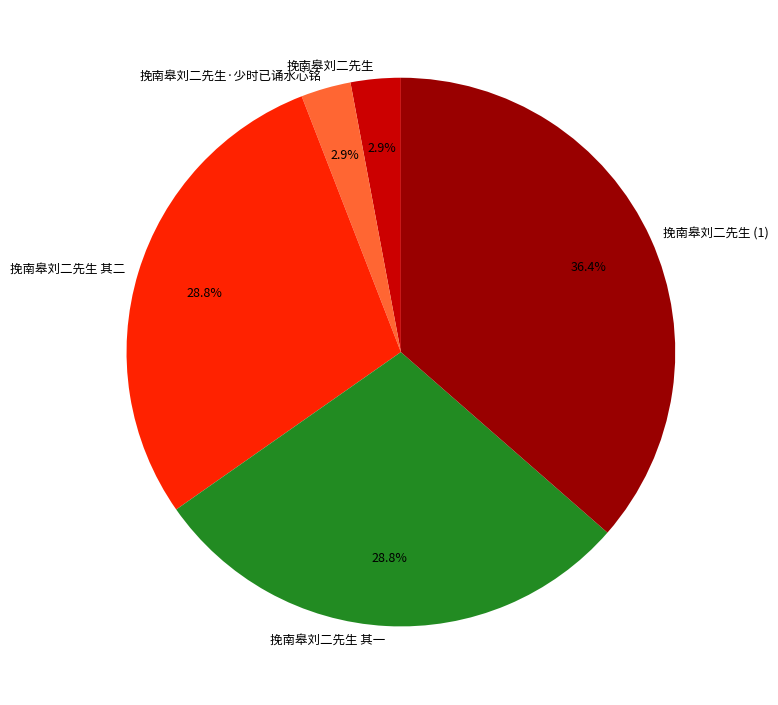

Which slice is the largest?

挽南皋刘二先生 (1)